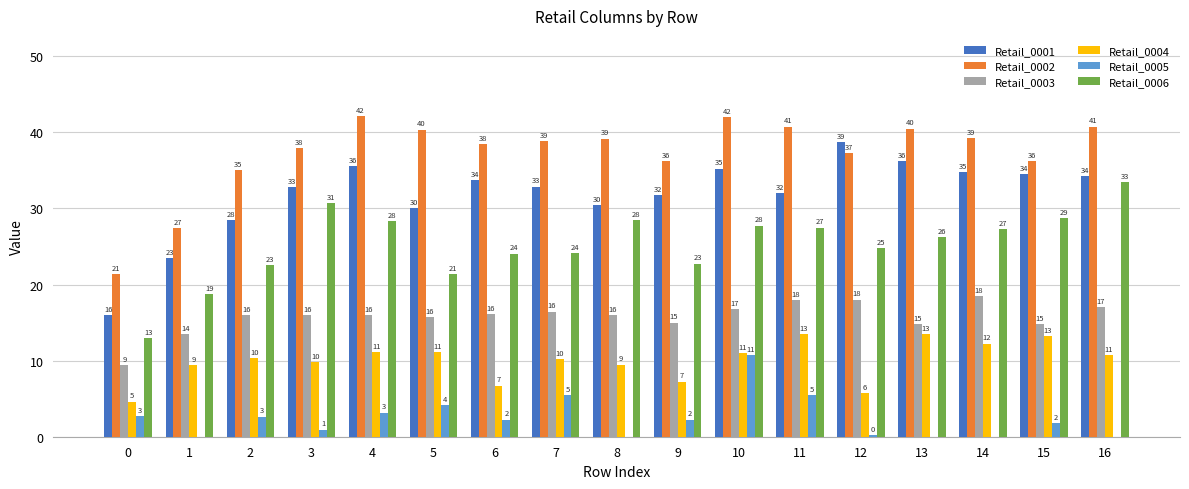

What is the difference between the second highest and second lowest values in the Retail_0004 series?

7.7